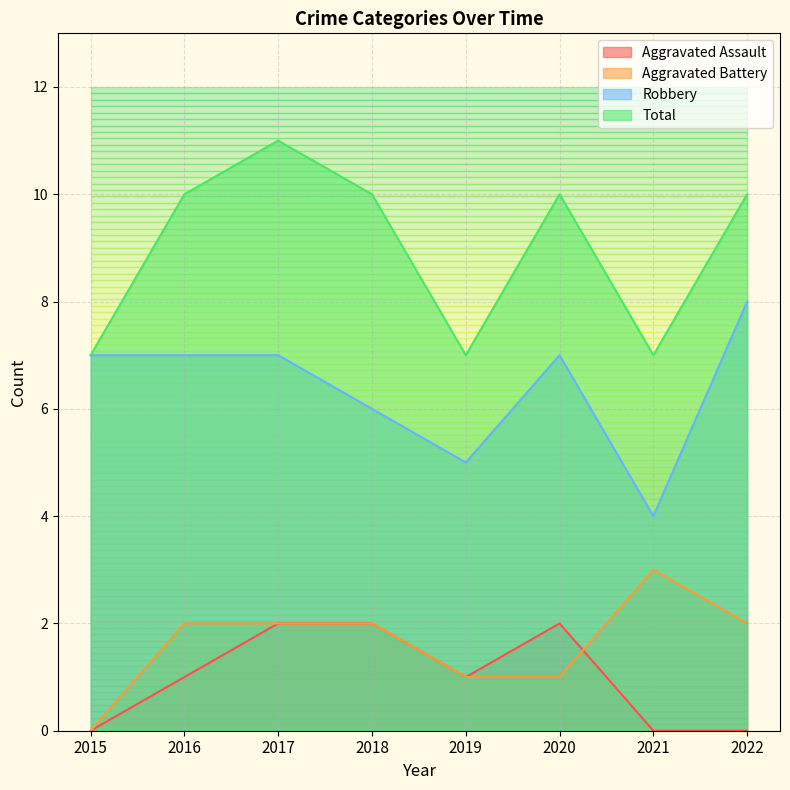

Count the number of categories in the chart.

8